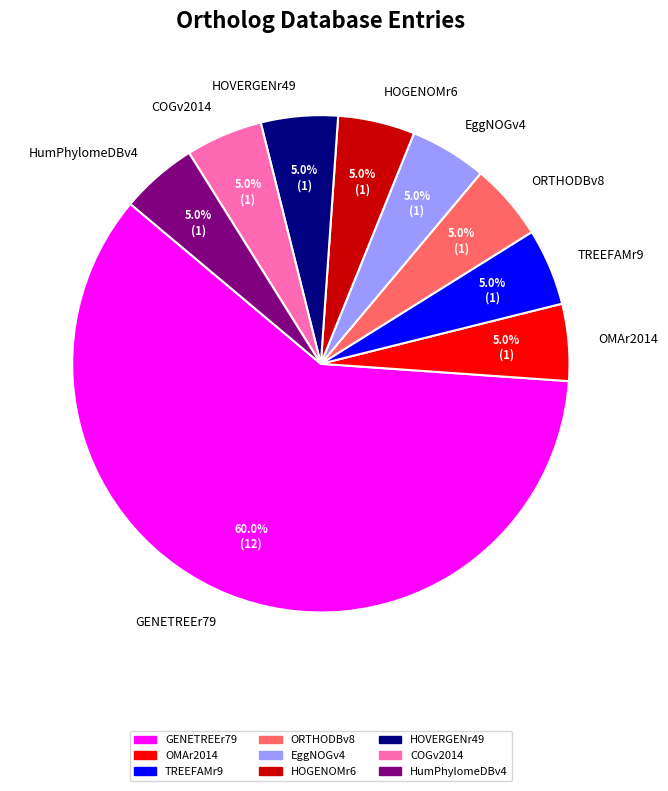

What is the majority slice?

GENETREEr79